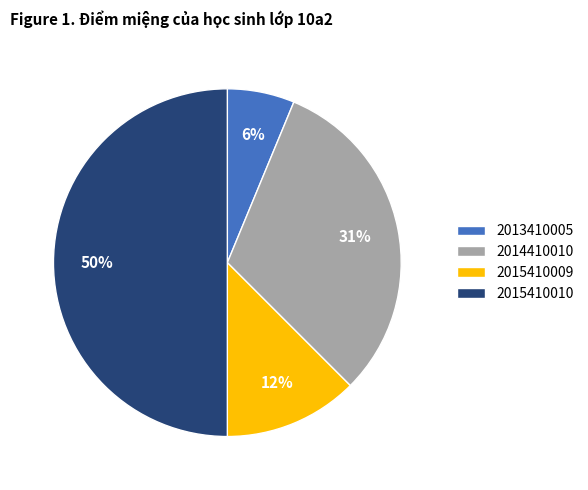

How many segments does this pie chart have?

4